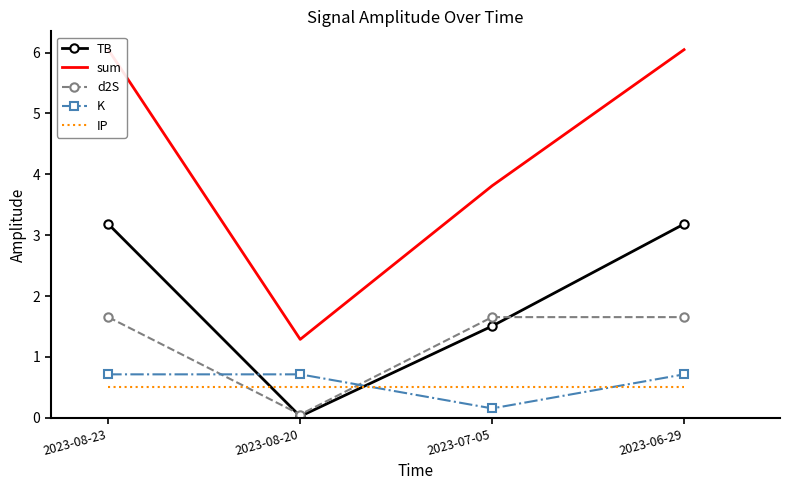

Is this an area chart (filled region under the line)?

No